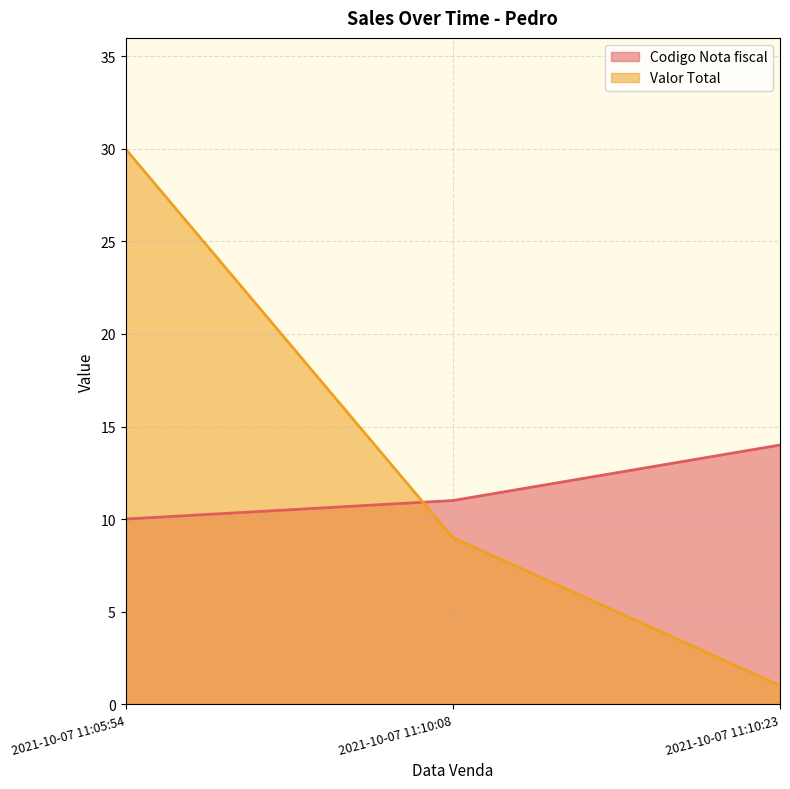

Is the value of Valor Total at 2021-10-07 11:10:23 greater than the value of Codigo Nota fiscal at 2021-10-07 11:05:54?

No